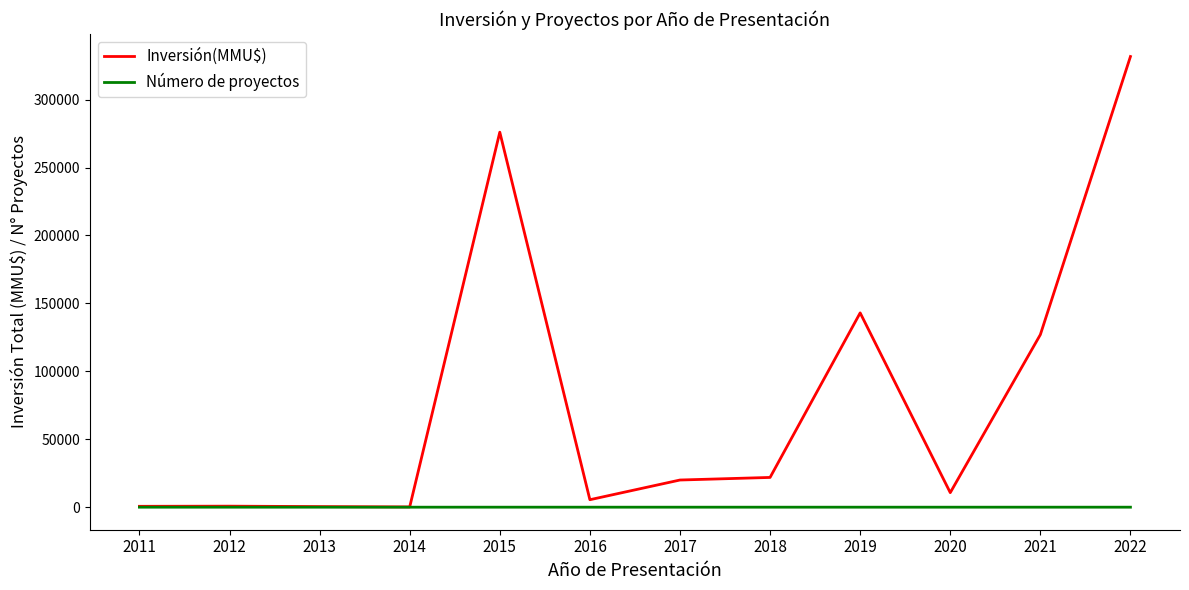

What is the maximum value shown in the chart?

331678